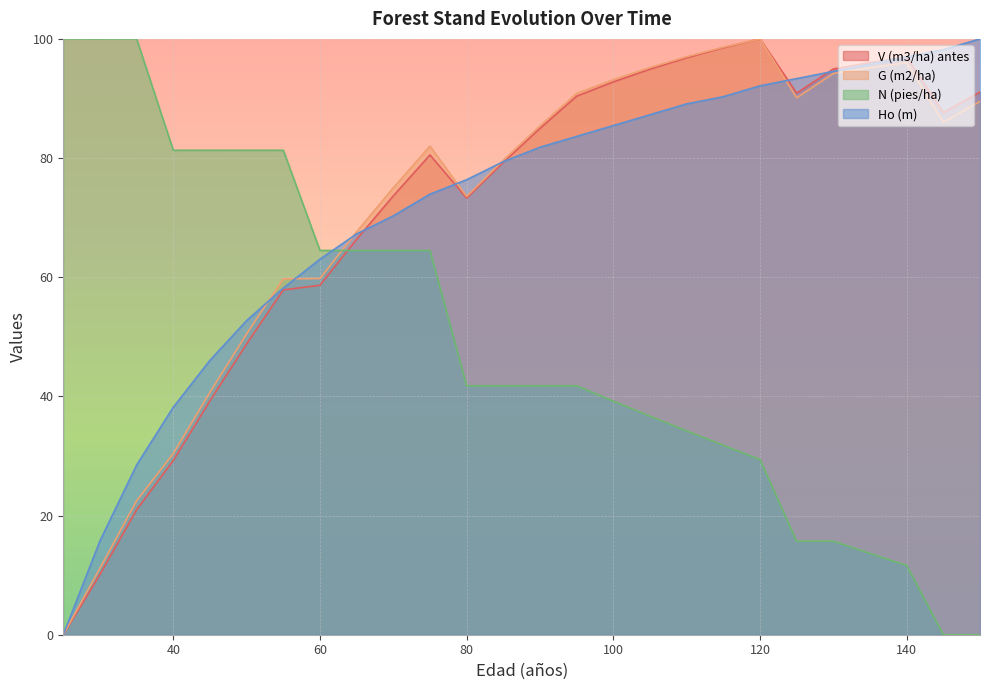

At which category is the sum across all series the highest?

120